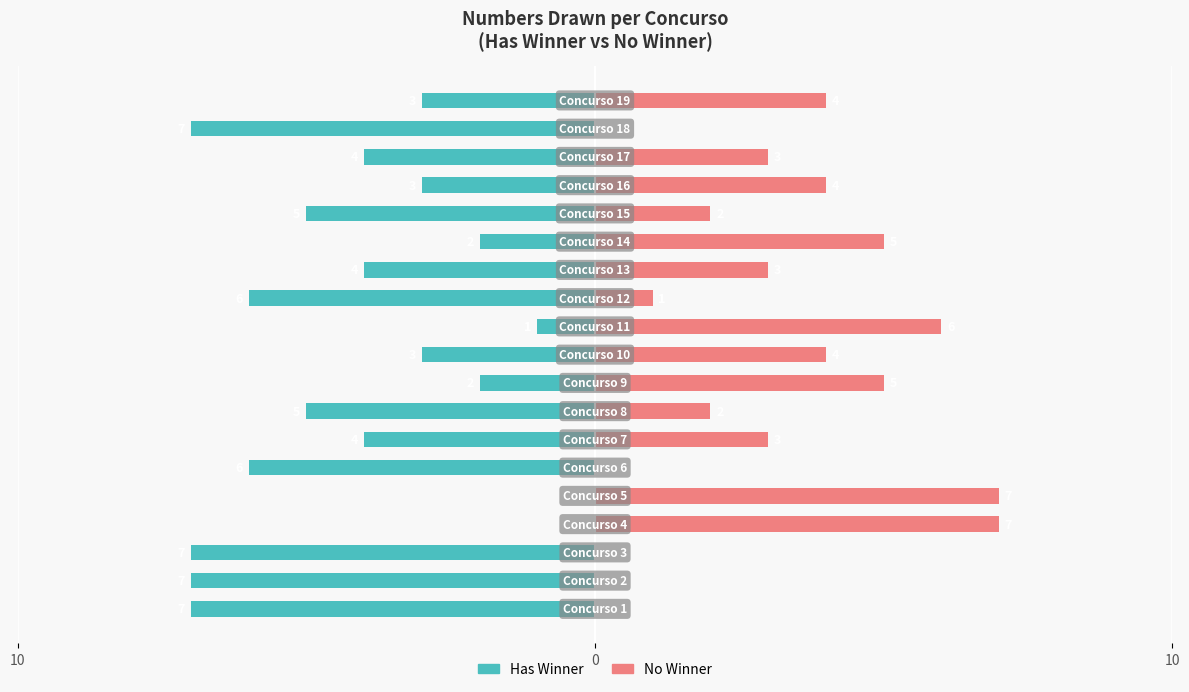

How many data points in Has Winner are above -4?

8